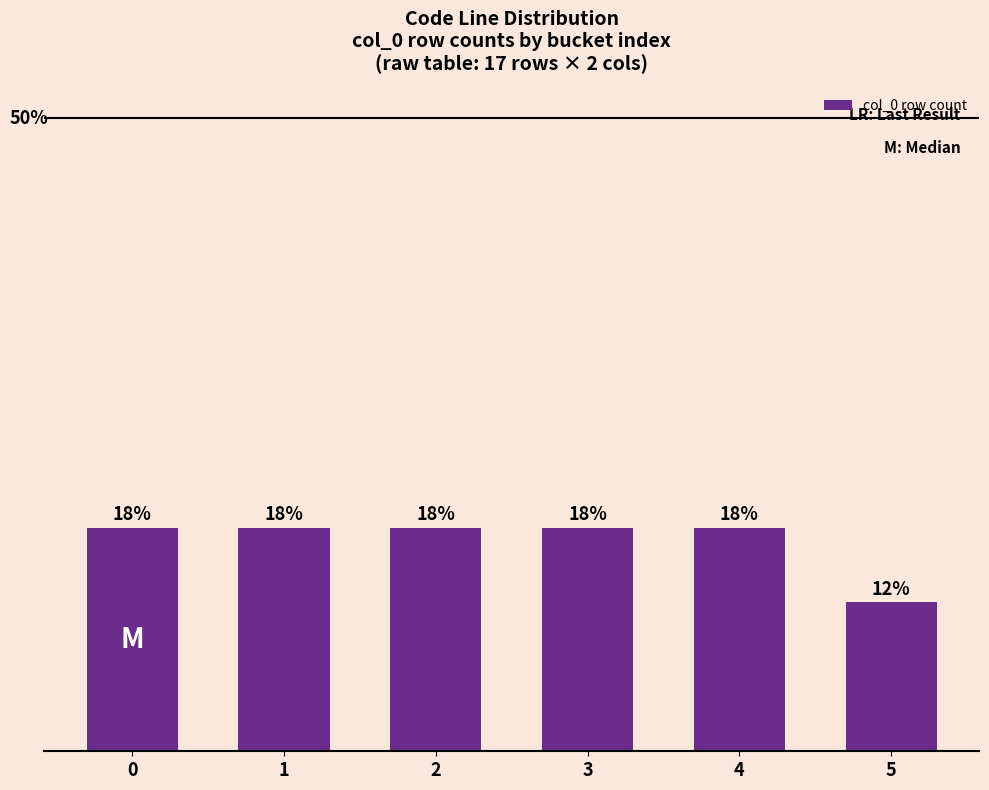

Are the bars horizontal?

No